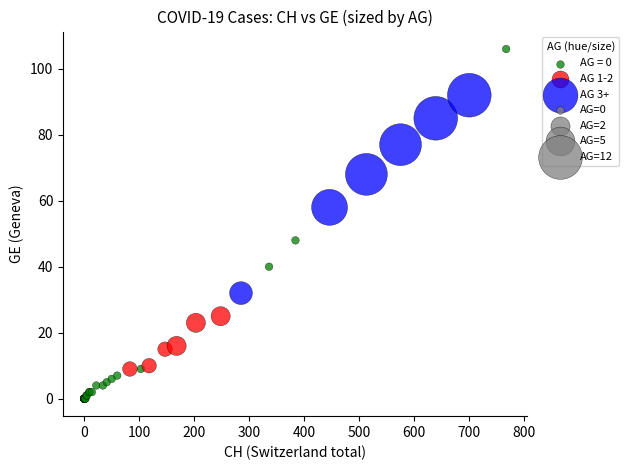

Which series reaches the maximum Y coordinate?

AG = 0